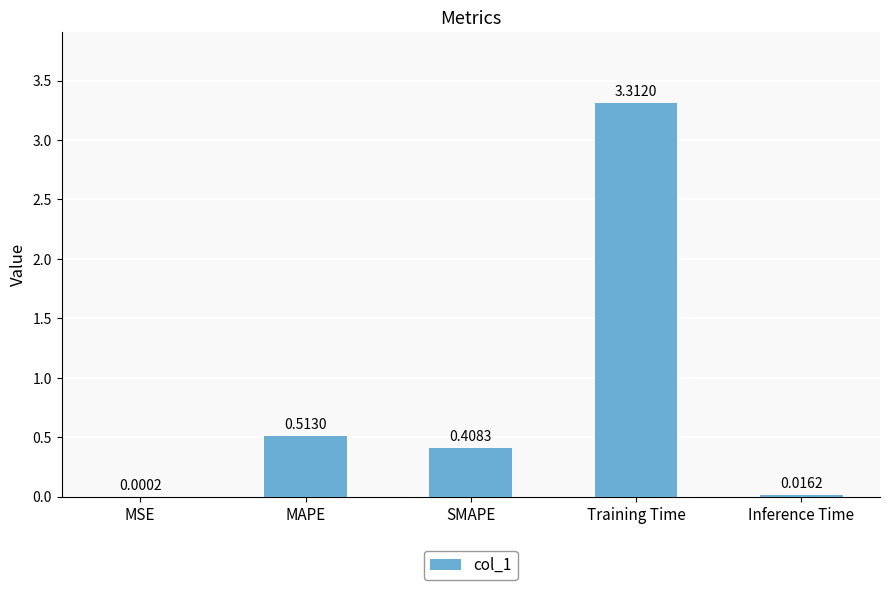

What is the sum of the values at SMAPE and Training Time?

3.7